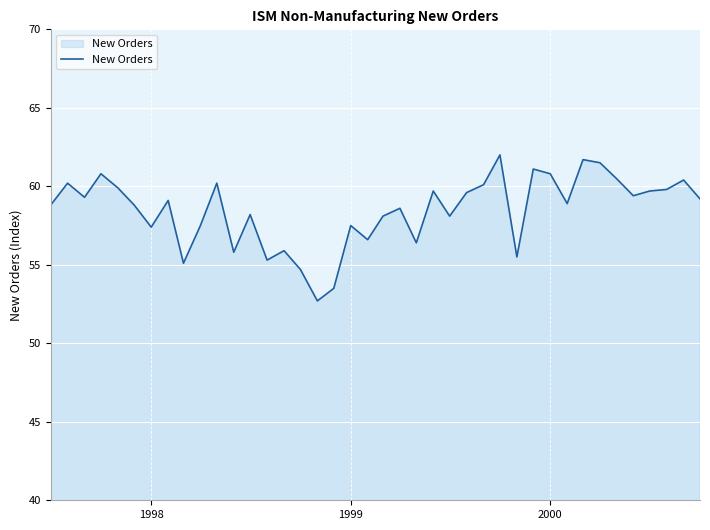

What is the minimum value shown in the chart?

52.7